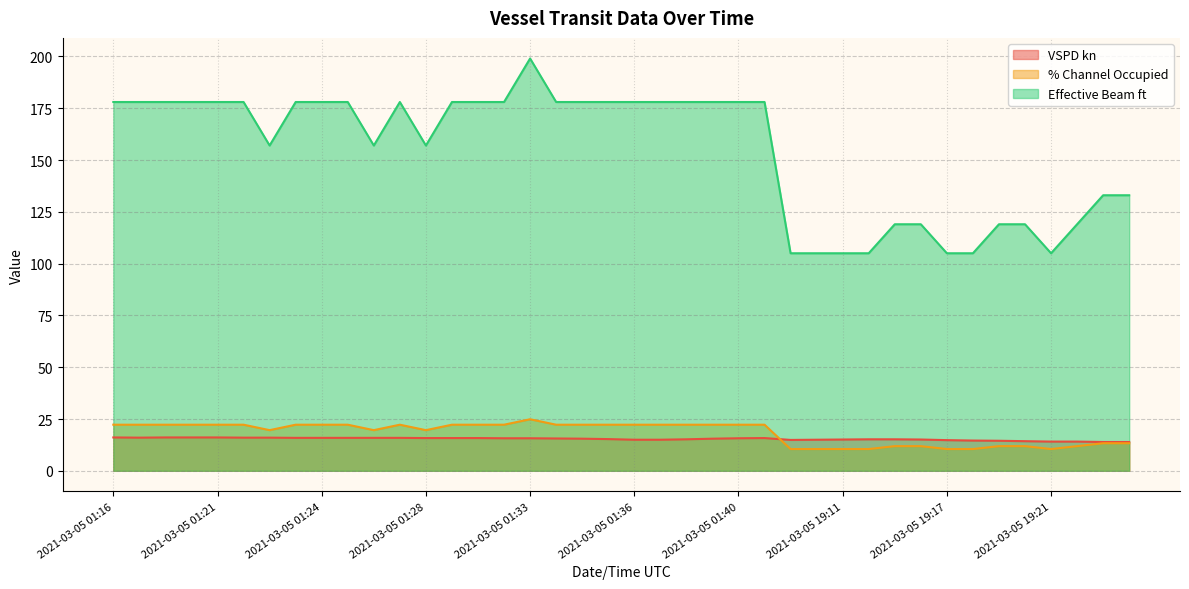

True or false: Effective Beam ft and VSPD kn intersect in this chart.

False